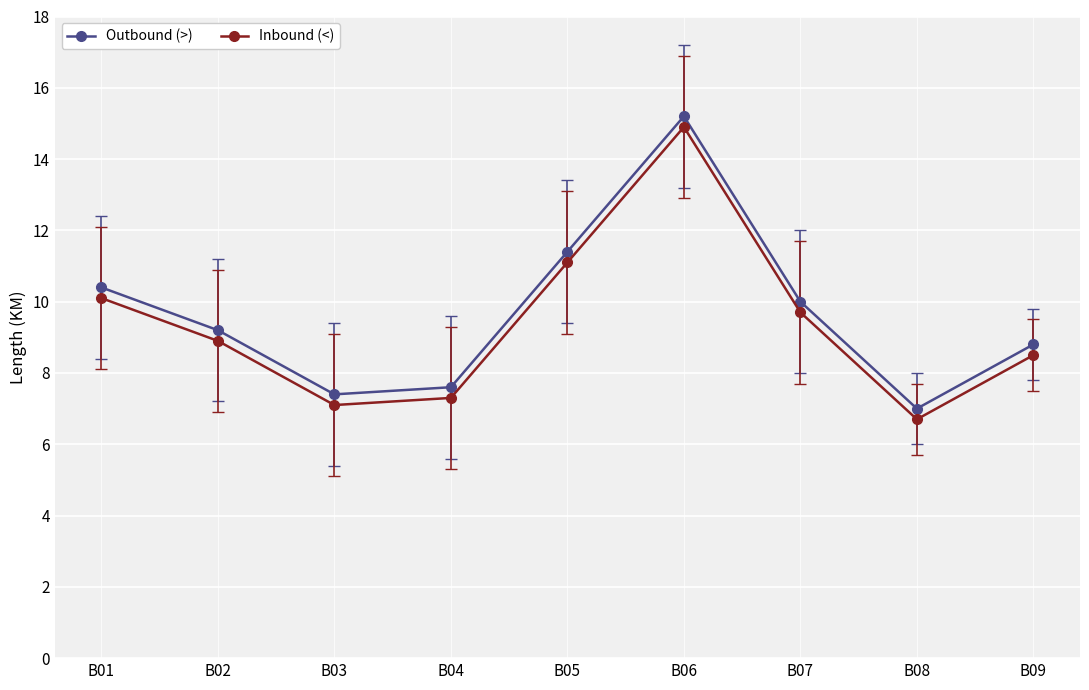

What is the spread (max minus min) of values at B05?

0.3